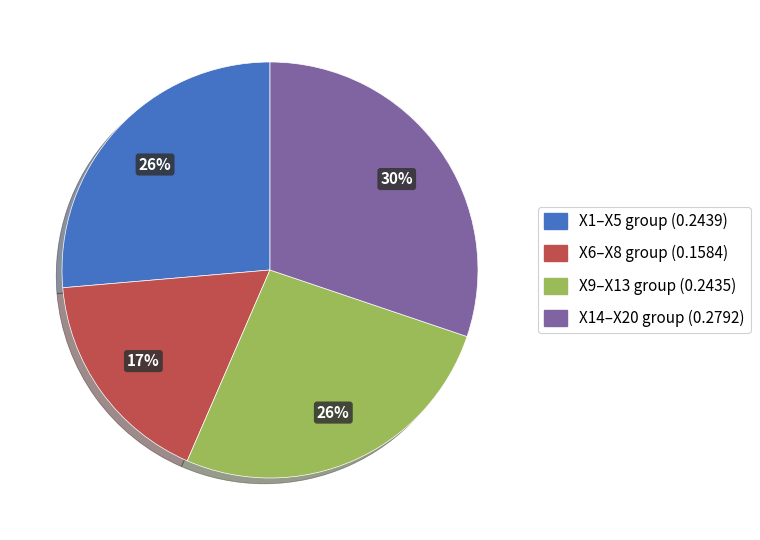

To the nearest percent, what is the difference between the largest and smallest slice percentages?

13%